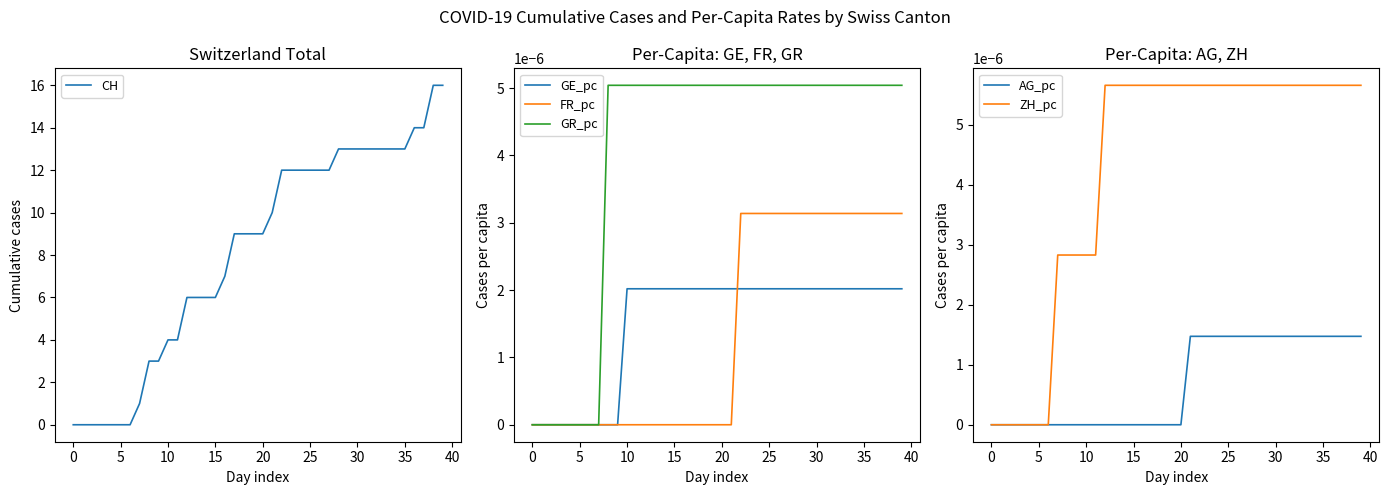

How many values in the CH series are below 9?

17